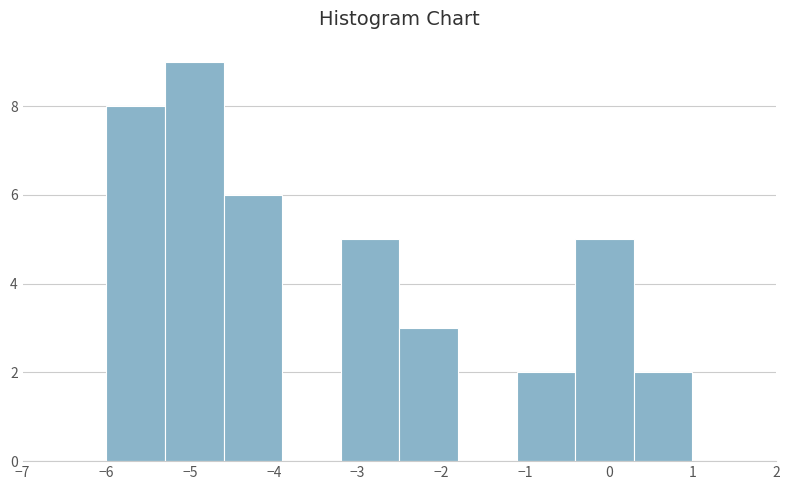

Reading left to right, transcribe this chart: for each bar, give the range it covers on the x-axis and its height. The values are not printed on the chart, so give them approximately, as read against the axis.

-6.0 to -5.3: 8
-5.3 to -4.6: 9
-4.6 to -3.9: 6
-3.9 to -3.2: 0
-3.2 to -2.5: 5
-2.5 to -1.8: 3
-1.8 to -1.1: 0
-1.1 to -0.4: 2
-0.4 to 0.3: 5
0.3 to 1.0: 2